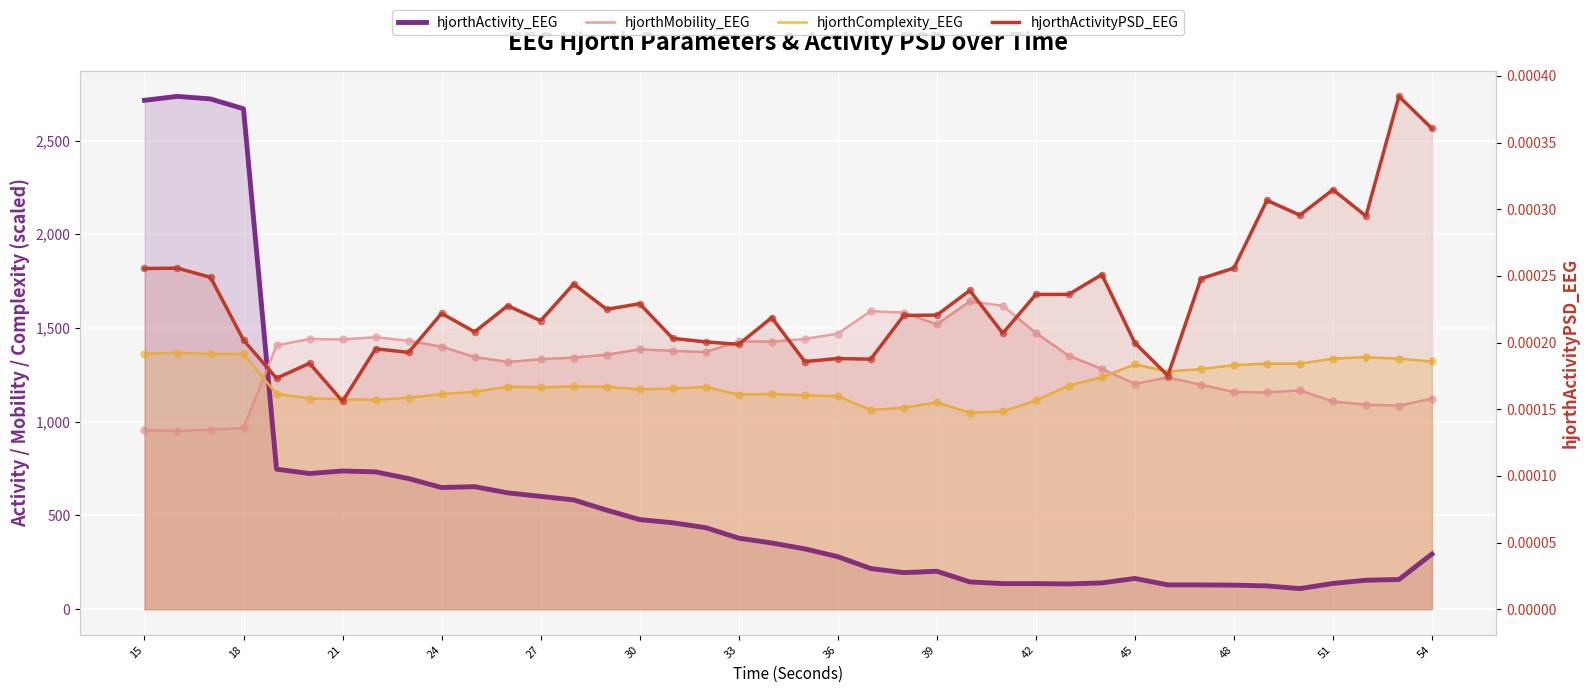

Which series has the largest total across all categories?

hjorthMobility_EEG